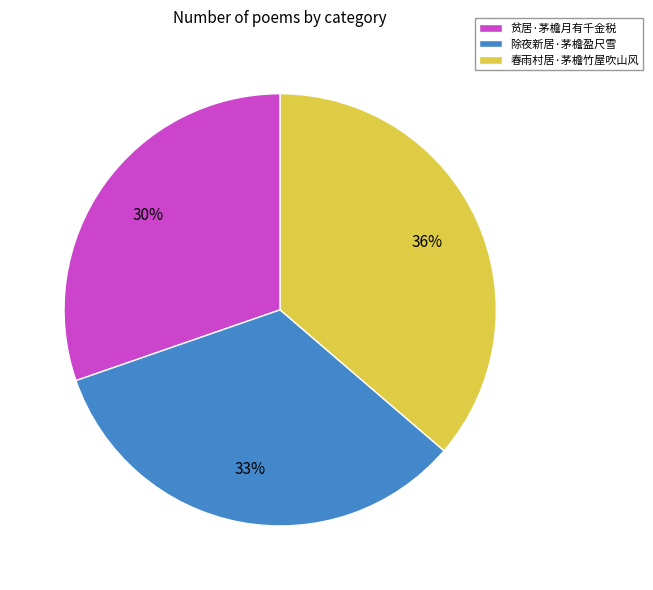

Is it true that 除夜新居·茅檐盈尺雪 is 39% of the pie?

False